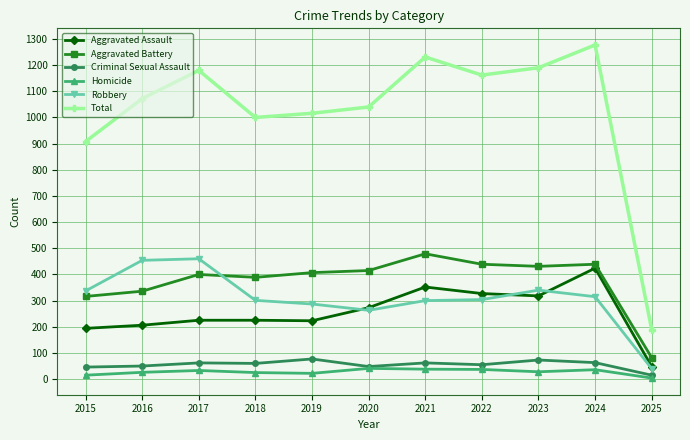

True or false: Aggravated Assault and Criminal Sexual Assault cross at least once.

False